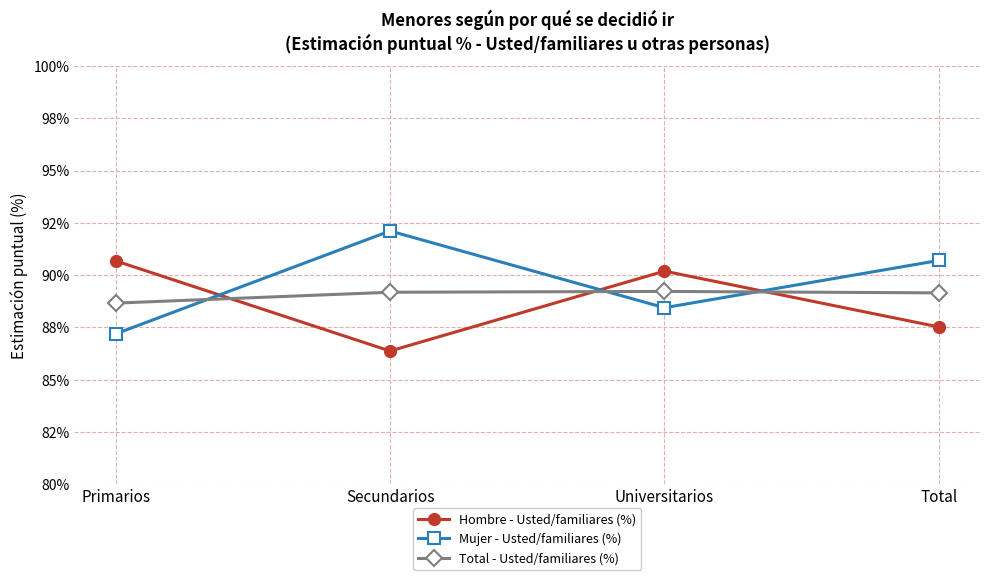

True or false: Total - Usted/familiares (%) and Hombre - Usted/familiares (%) cross at least once.

True